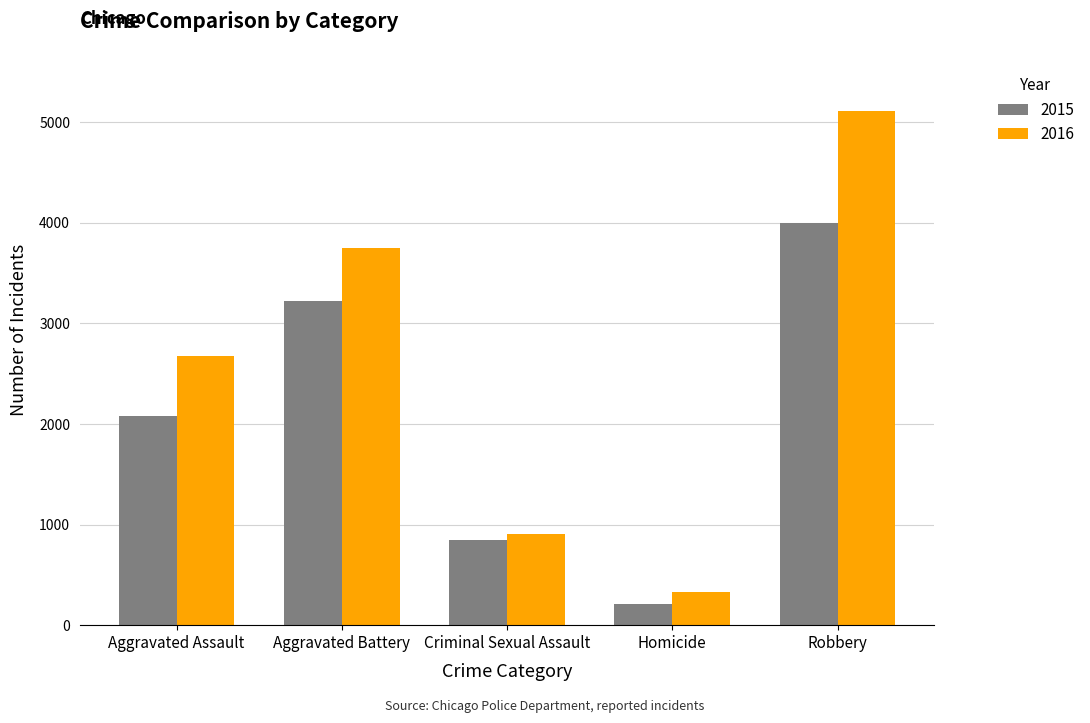

What is the difference between the second highest and second lowest values in the 2016 series?

2841